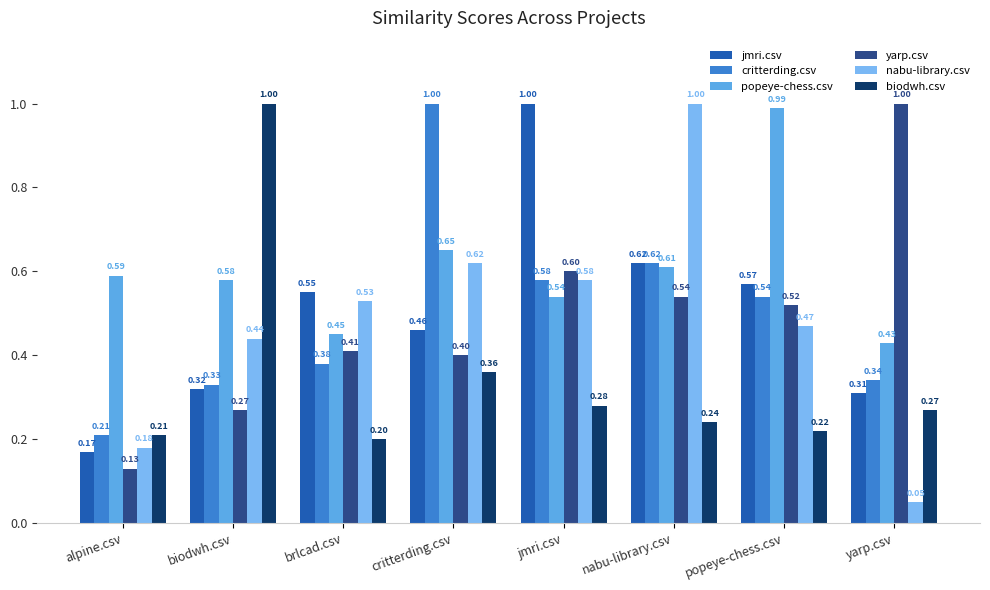

What value does the jmri.csv series have at brlcad.csv?

0.6